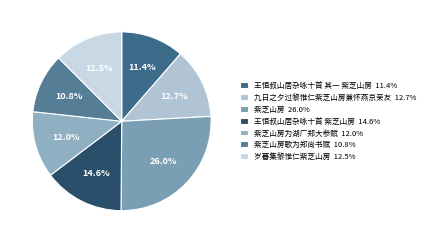

How many slices are in this pie chart?

7